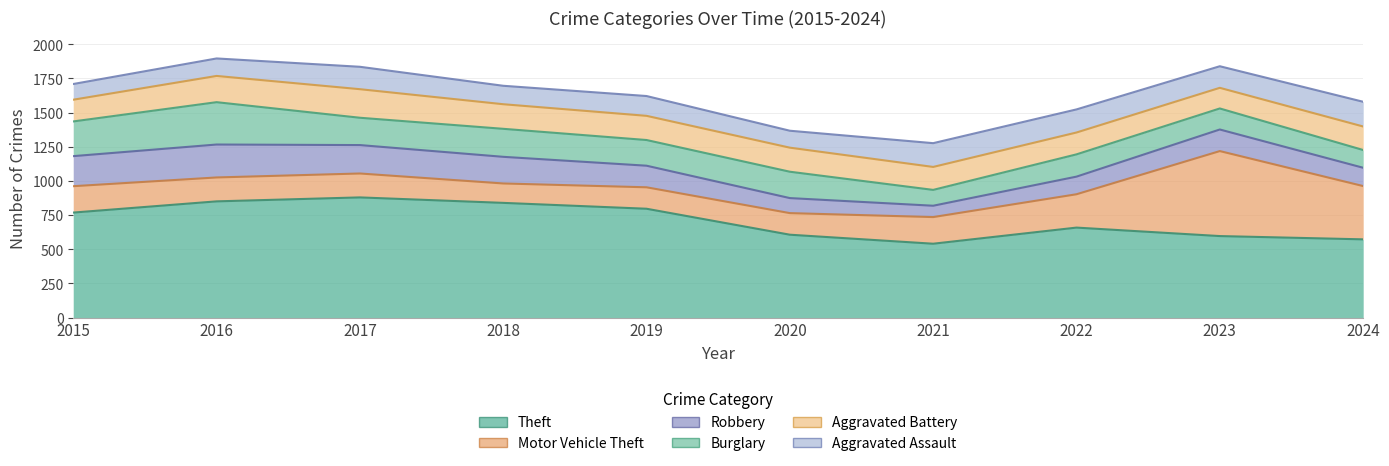

True or false: Aggravated Assault and Theft intersect in this chart.

False